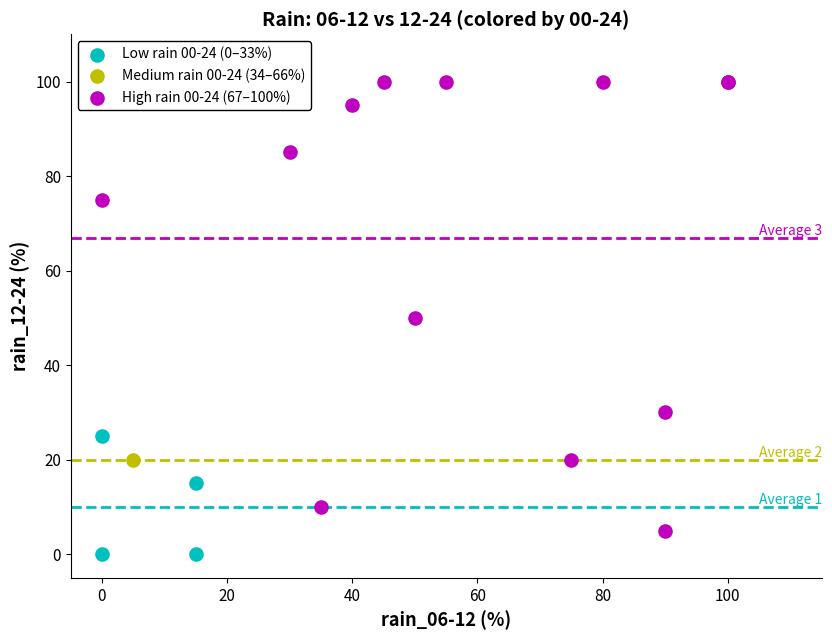

Which series contains the lowest Y value?

Low rain 00-24 (0–33%)